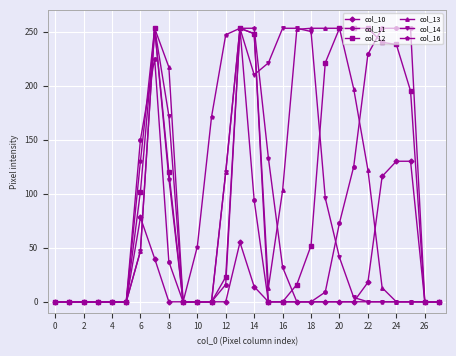

True or false: col_10 has more than 1 interior local peaks.

True